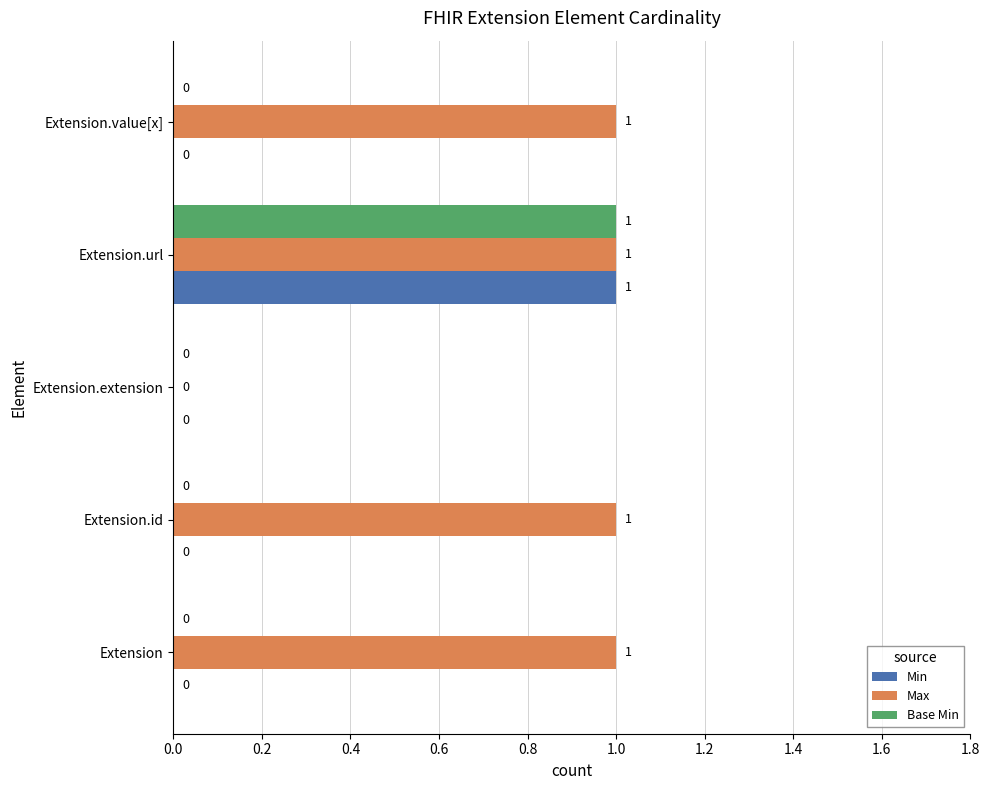

At which category is the sum across all series the highest?

Extension.url